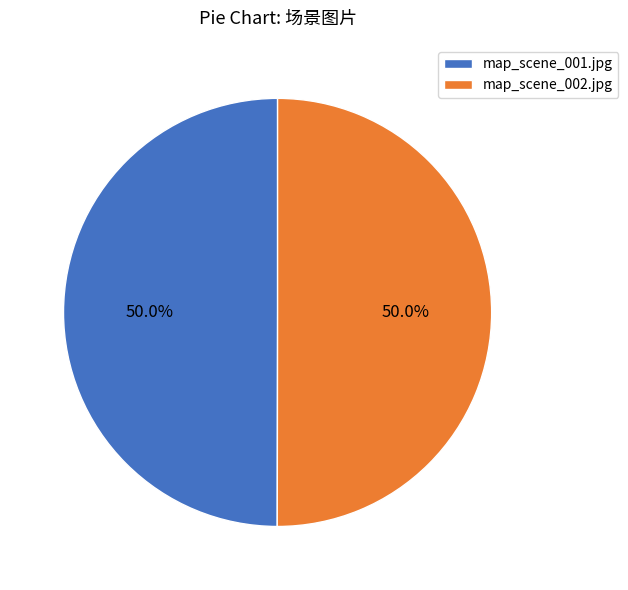

To the nearest percent, what is the combined percentage of map_scene_002.jpg and map_scene_001.jpg?

100%